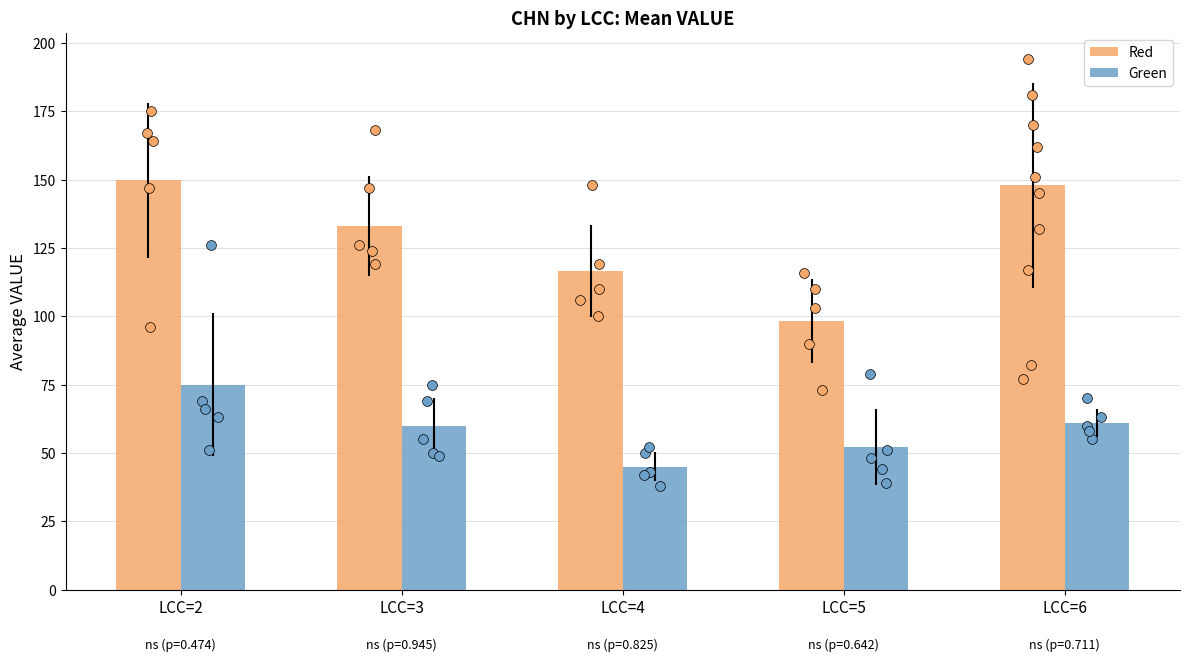

At how many categories does at least one series exceed 105?

4